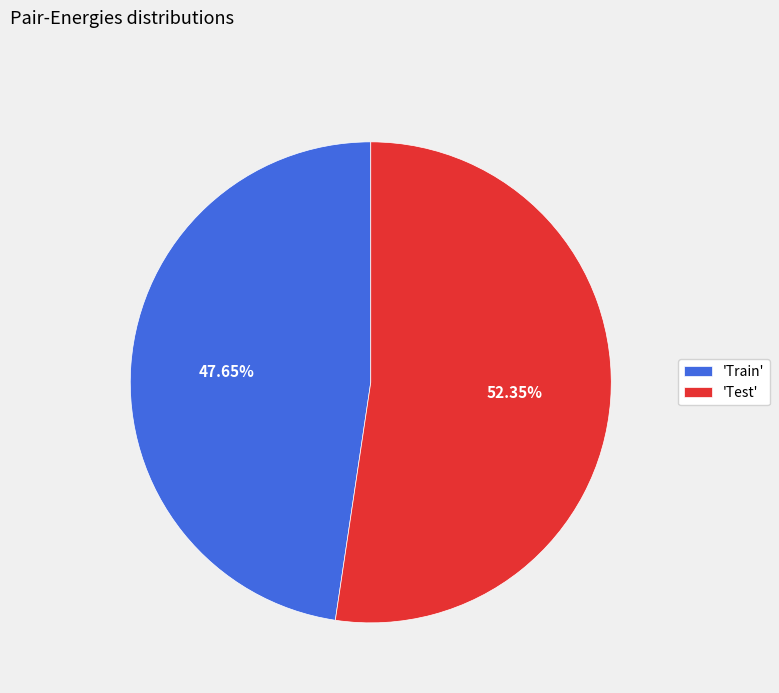

Between 'Train' and 'Test', which is larger?

'Test'